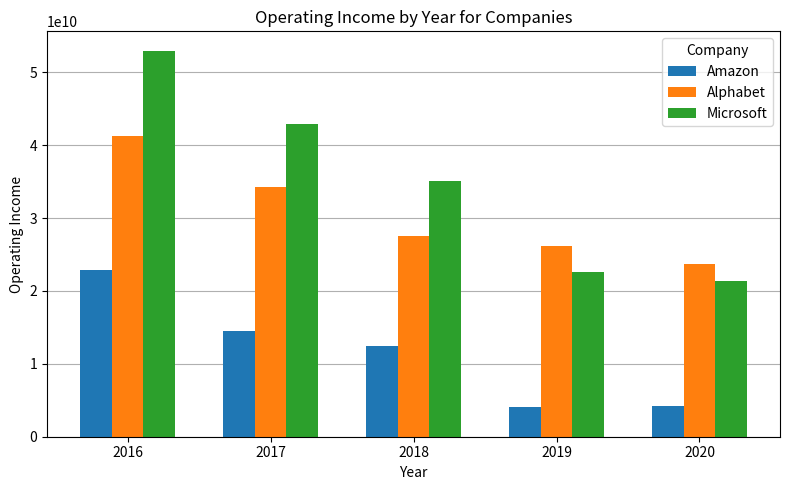

Are the bars grouped side by side (vs. stacked)?

Yes